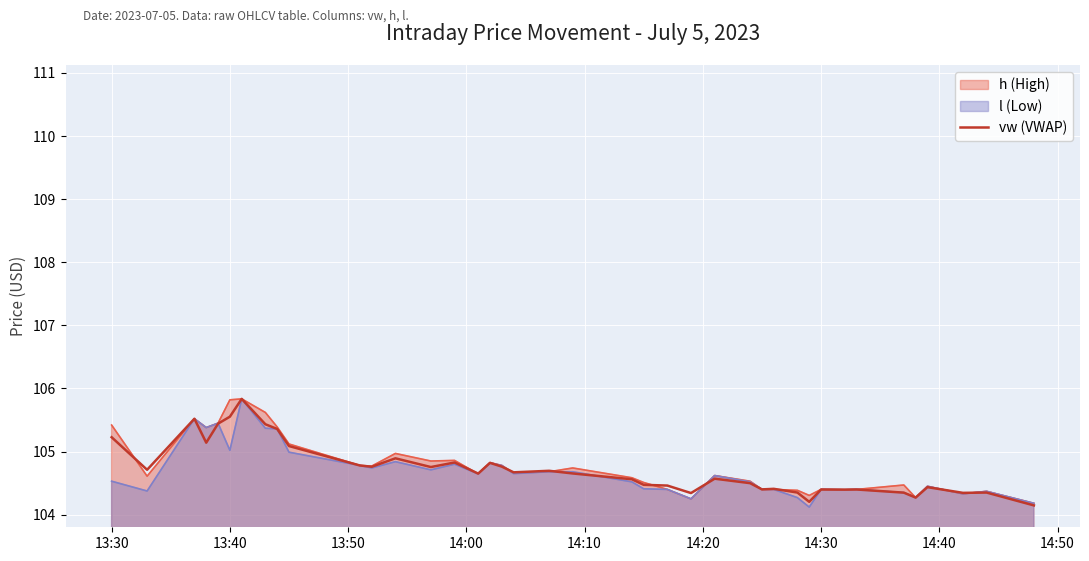

What is the lowest value of the h (High) series?

104.2